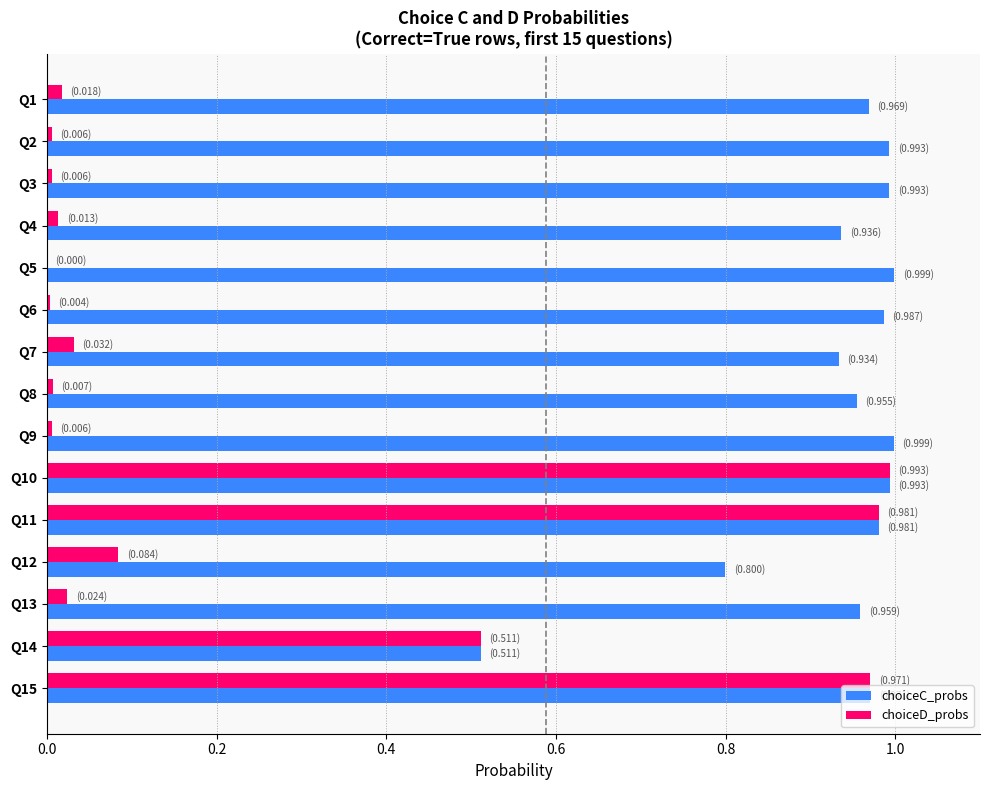

The value of choiceC_probs at Q5 is 1.5. True or false?

False